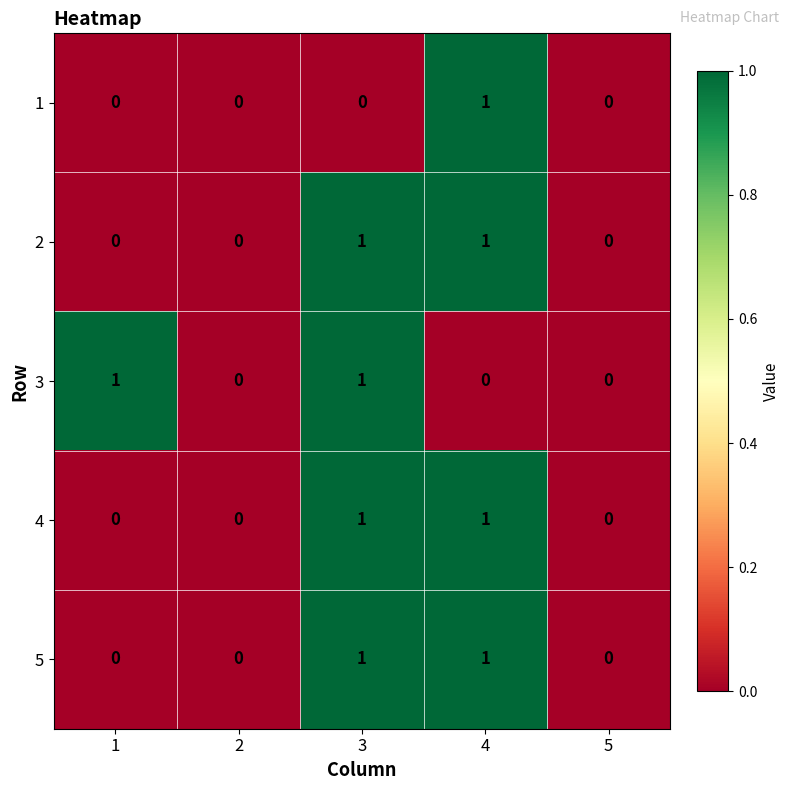

True or false: 2 has a value of 1 at 5.

False